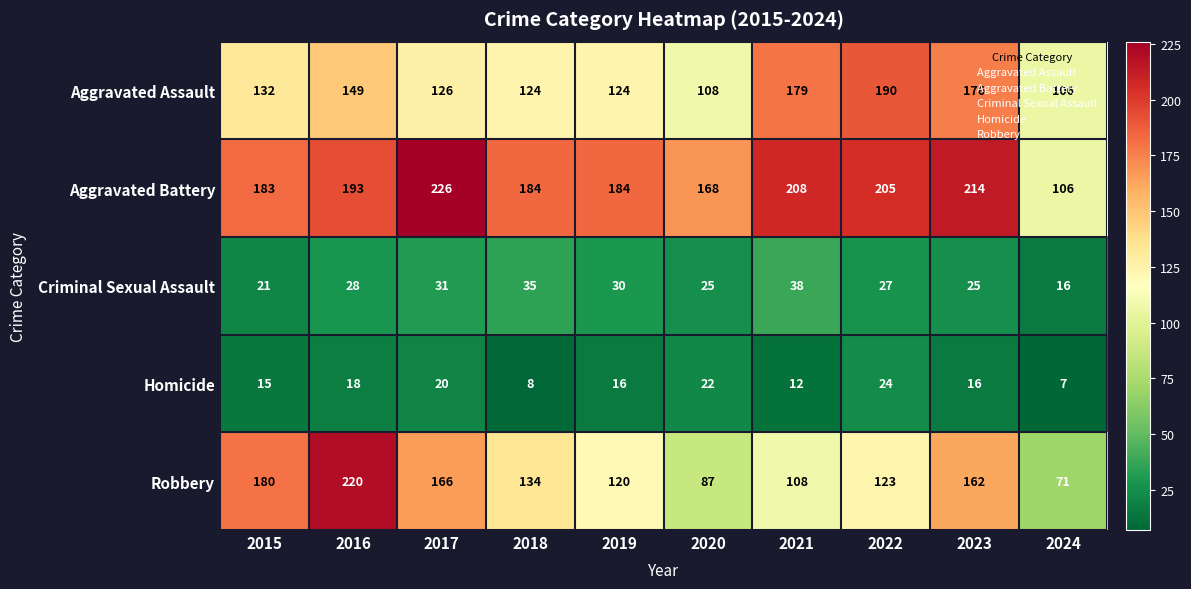

How many data points in Aggravated Battery are less than 193?

5